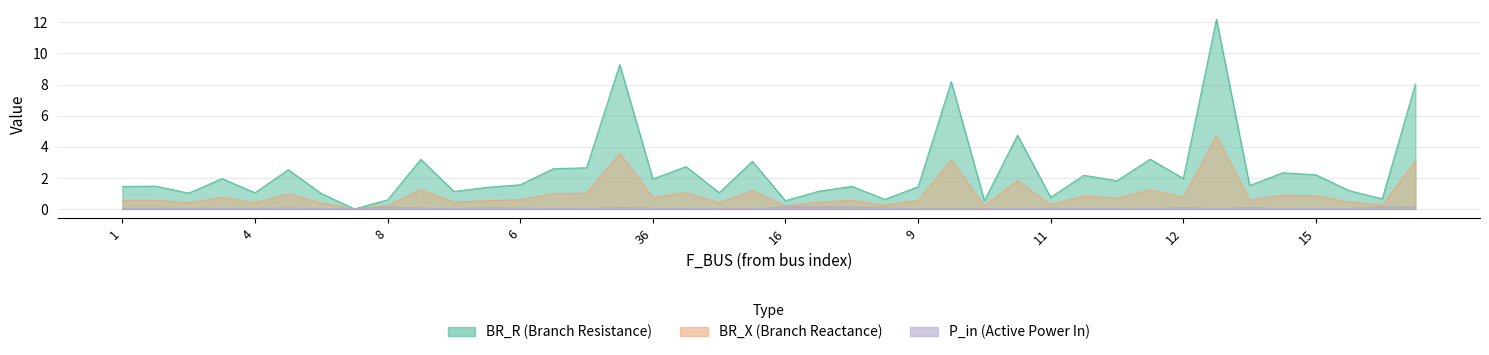

What is the total value across all series at 23?

1.6